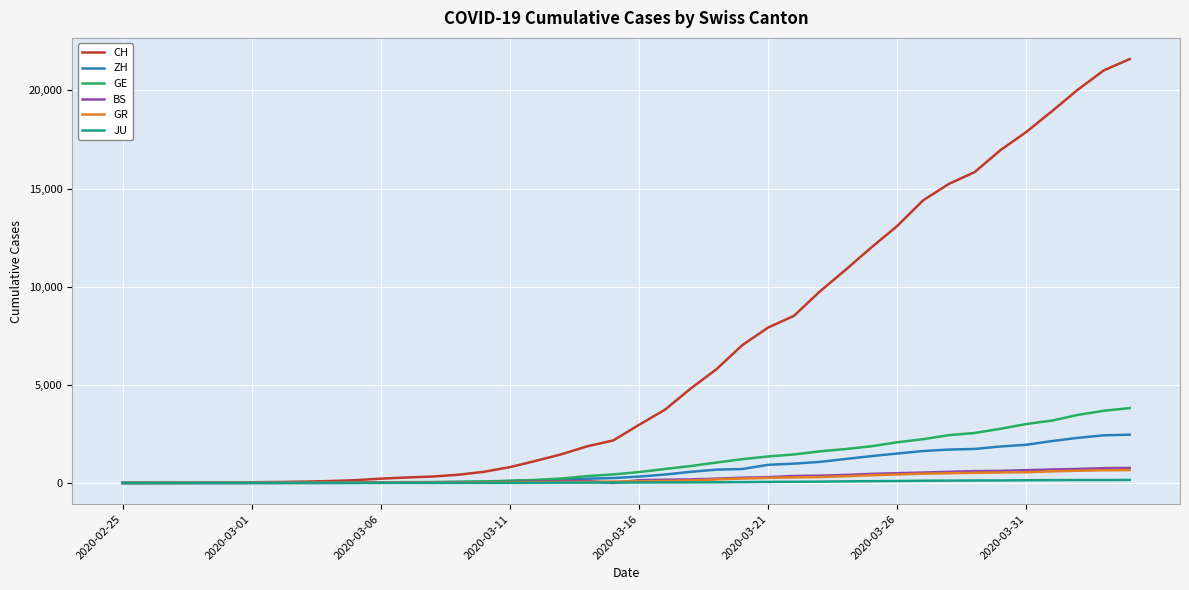

Which series has the widest spread of values?

CH